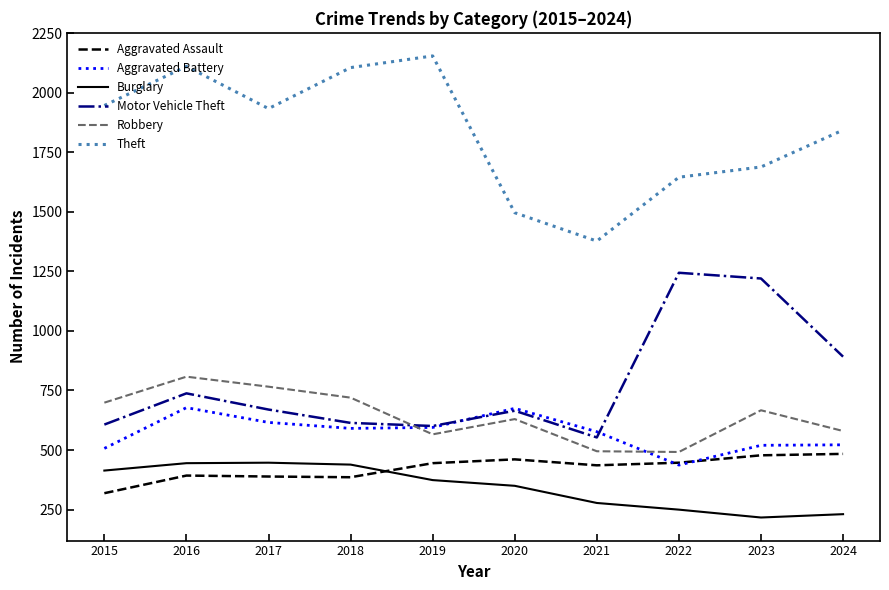

What is the difference between the maximum and minimum values in the Burglary series?

230